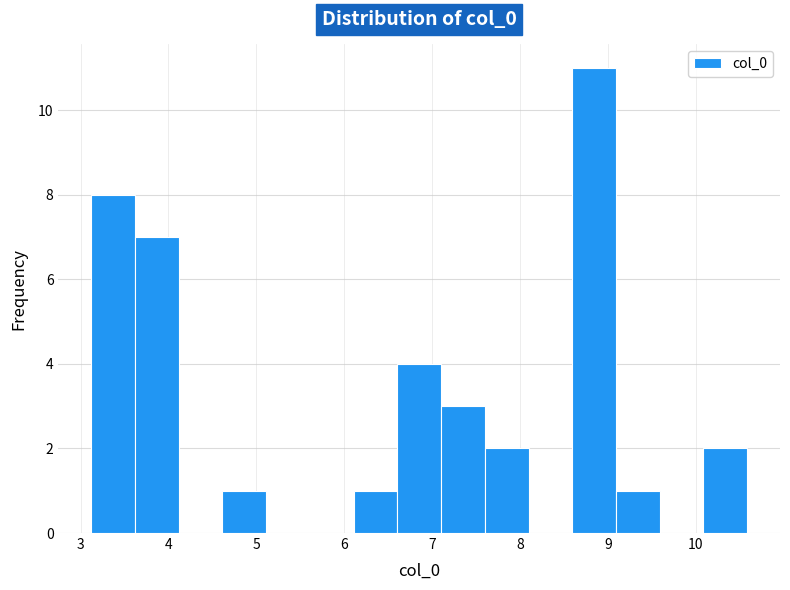

Reading left to right, list every bar in this chart as the range it spans on the x-axis followed by its height. Neither the bar edges nor the heights are printed on the chart, so give them approximately, as read against the axes.

3.1 to 3.6: 8
3.6 to 4.1: 7
4.1 to 4.6: 0
4.6 to 5.1: 1
5.1 to 5.6: 0
5.6 to 6.1: 0
6.1 to 6.6: 1
6.6 to 7.1: 4
7.1 to 7.6: 3
7.6 to 8.1: 2
8.1 to 8.6: 0
8.6 to 9.1: 11
9.1 to 9.6: 1
9.6 to 10.1: 0
10.1 to 10.6: 2